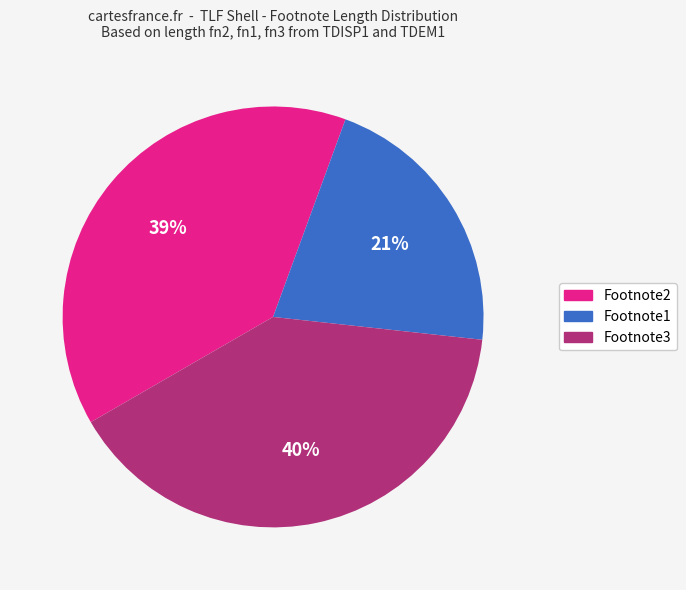

Combined, do Footnote2 and Footnote3 account for over 50%?

Yes